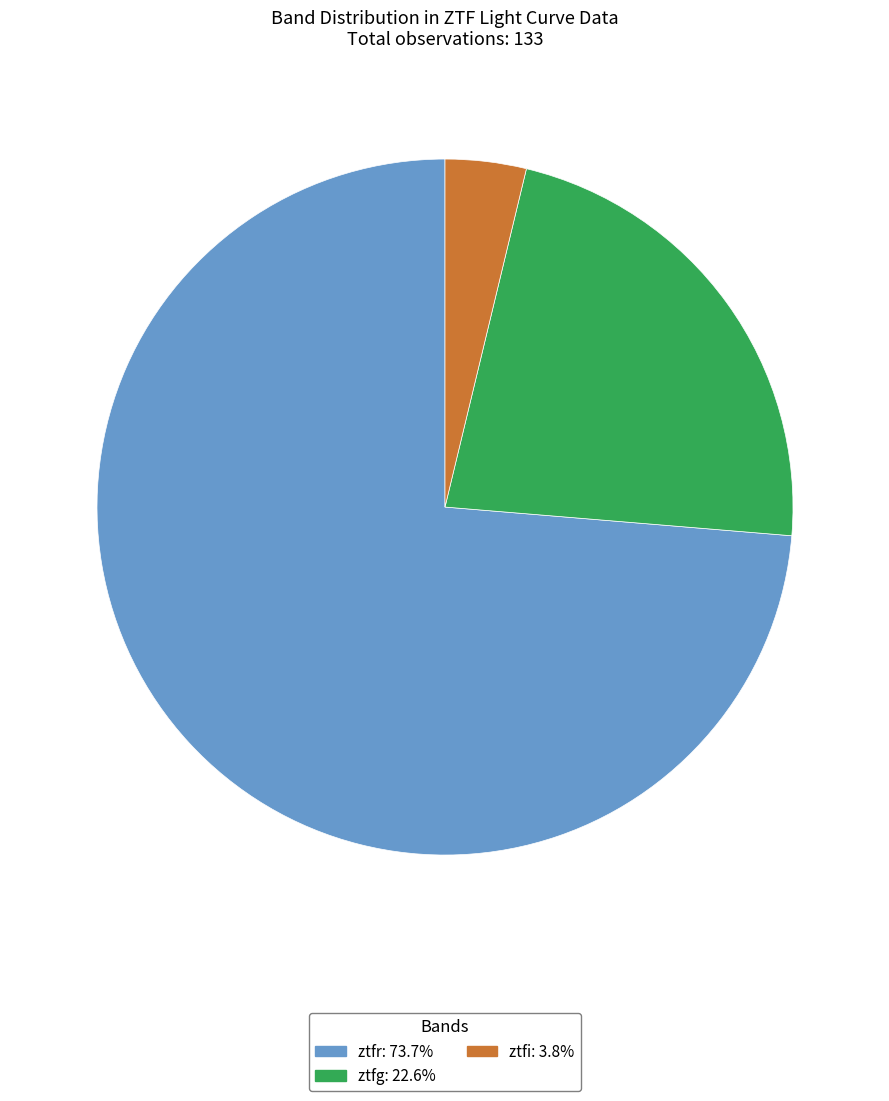

How many slices are in this pie chart?

3